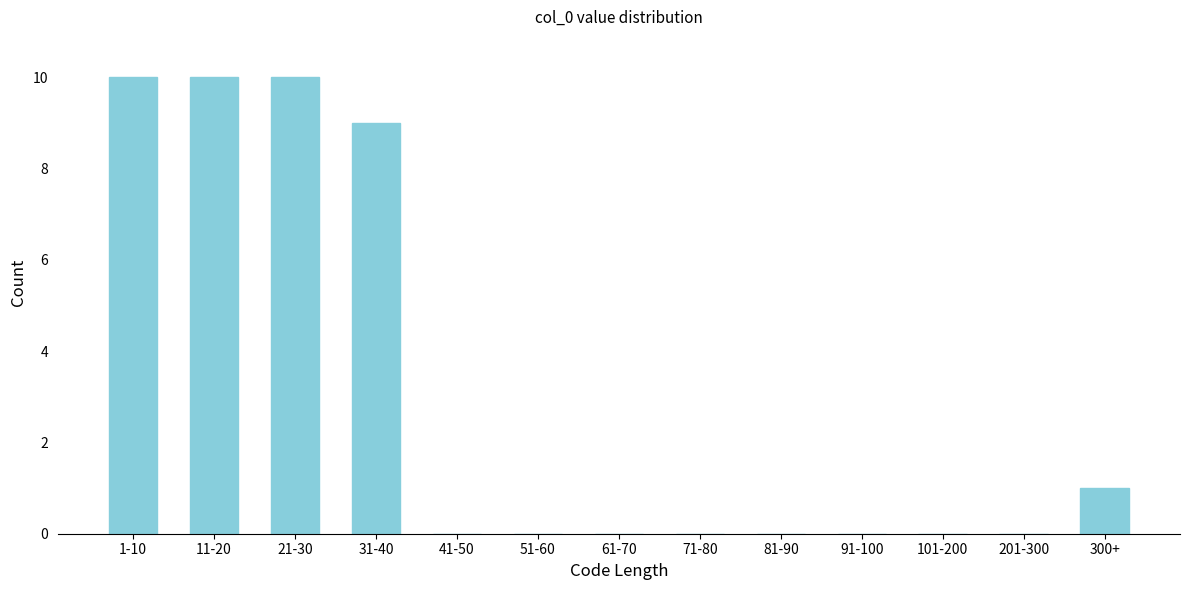

Reading left to right, transcribe all the data shown in this chart.

1-10=10	11-20=10	21-30=10	31-40=9	41-50=0	51-60=0	61-70=0	71-80=0	81-90=0	91-100=0	101-200=0	201-300=0	300+=1